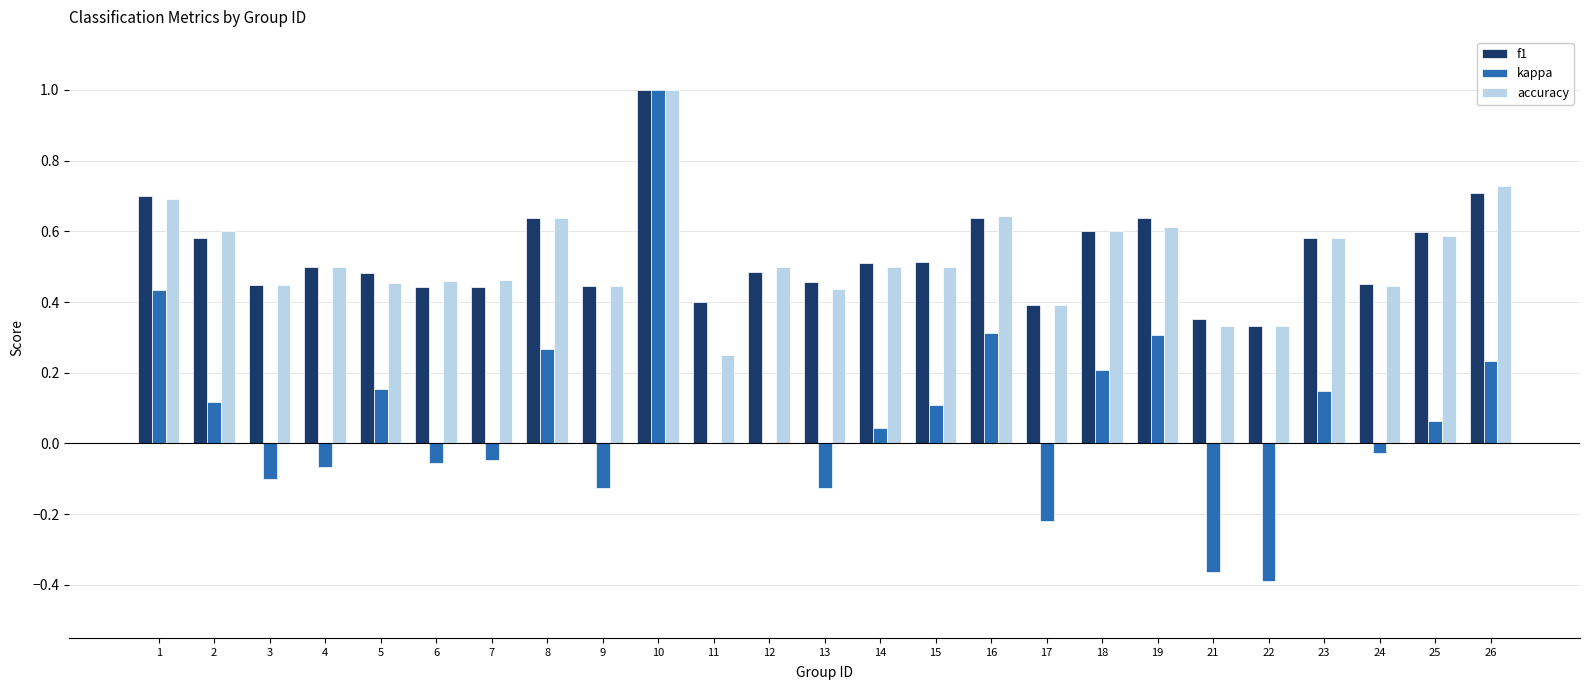

True or false: kappa has a value of -0.4 at 22.

True